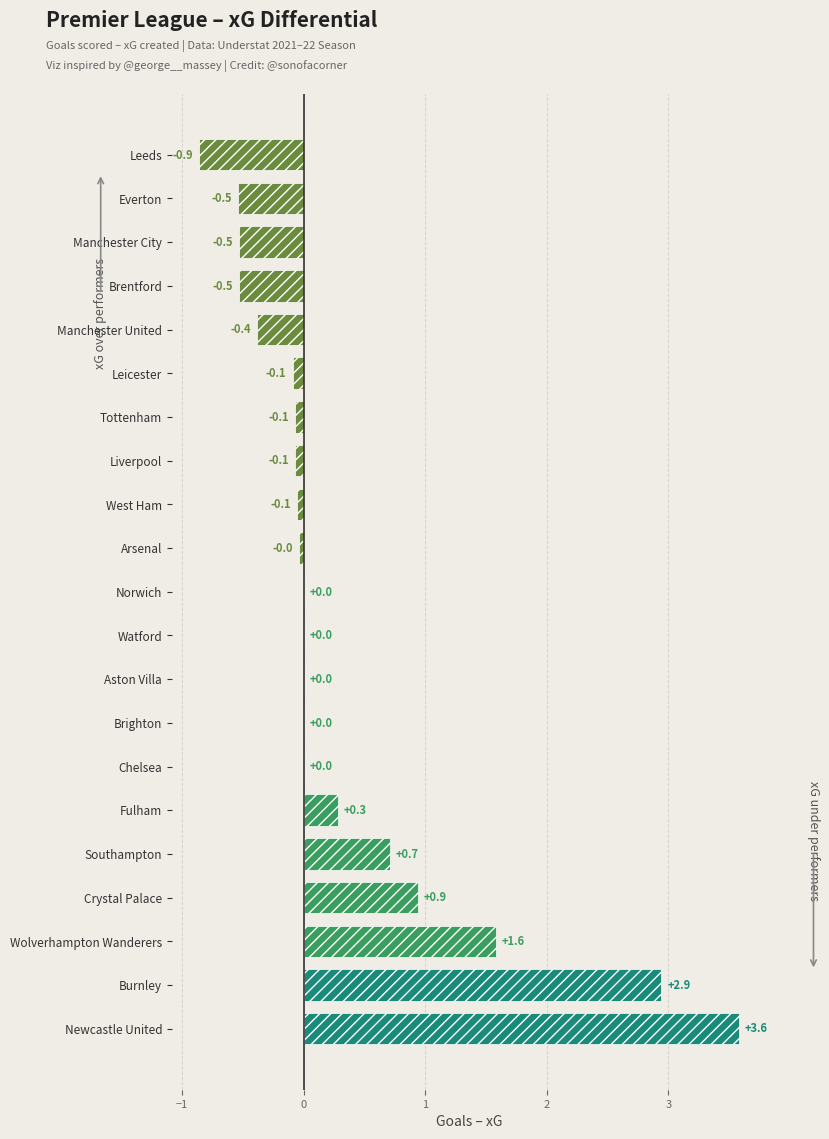

Where is the data nearest to the value 1?

Crystal Palace